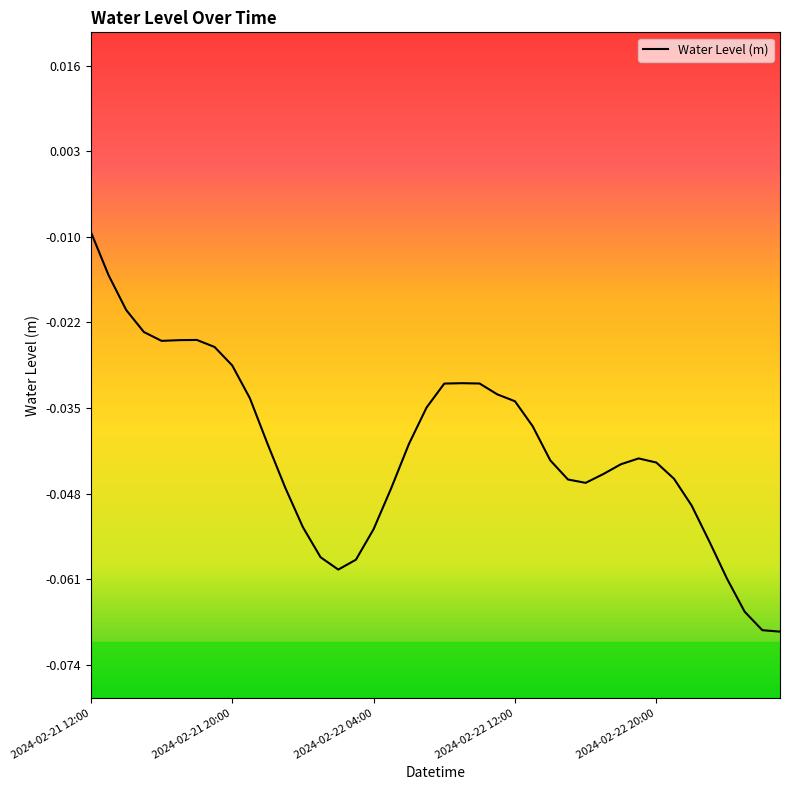

What is the difference between the second highest and minimum values?

0.1